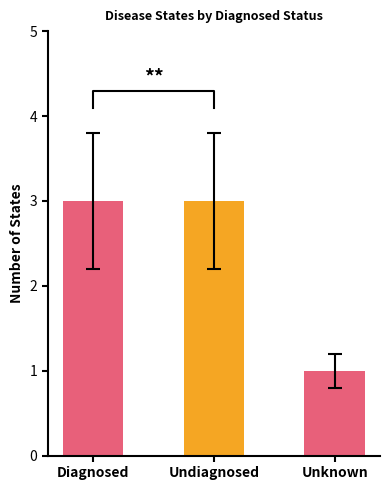

What is the greatest value displayed?

3